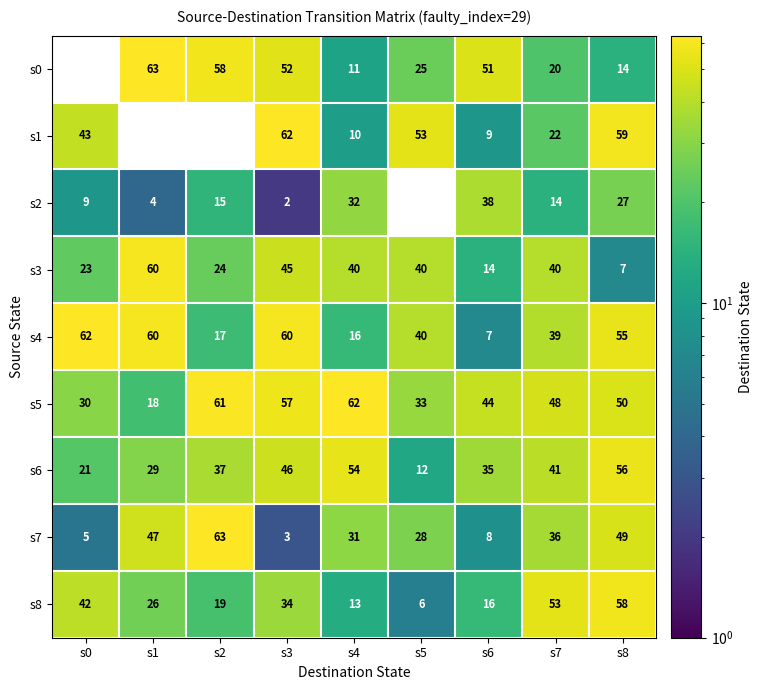

What is the difference between the second highest and second lowest values in the s5 series?

31